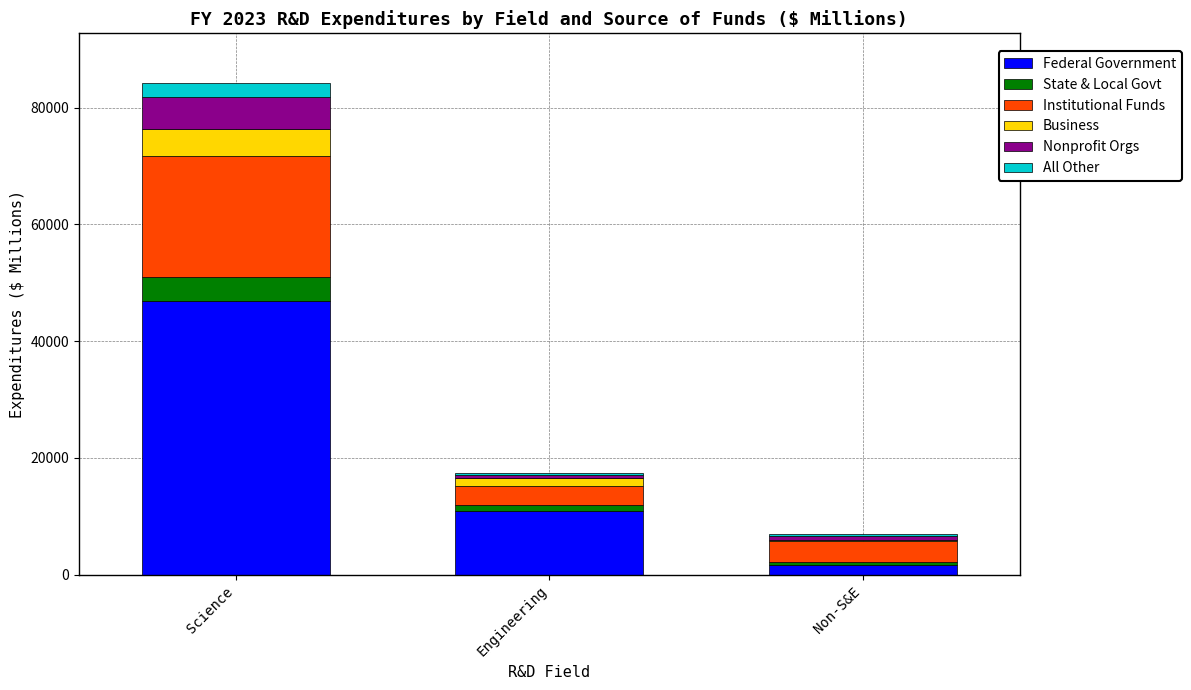

What is the highest value of the Federal Government series?

46948